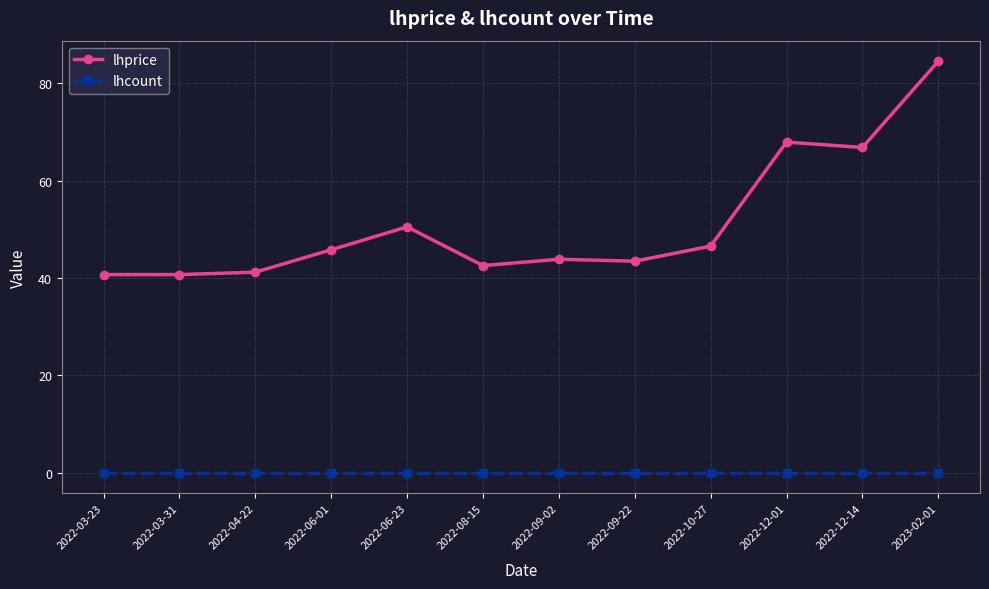

Which series has the widest spread of values?

lhprice